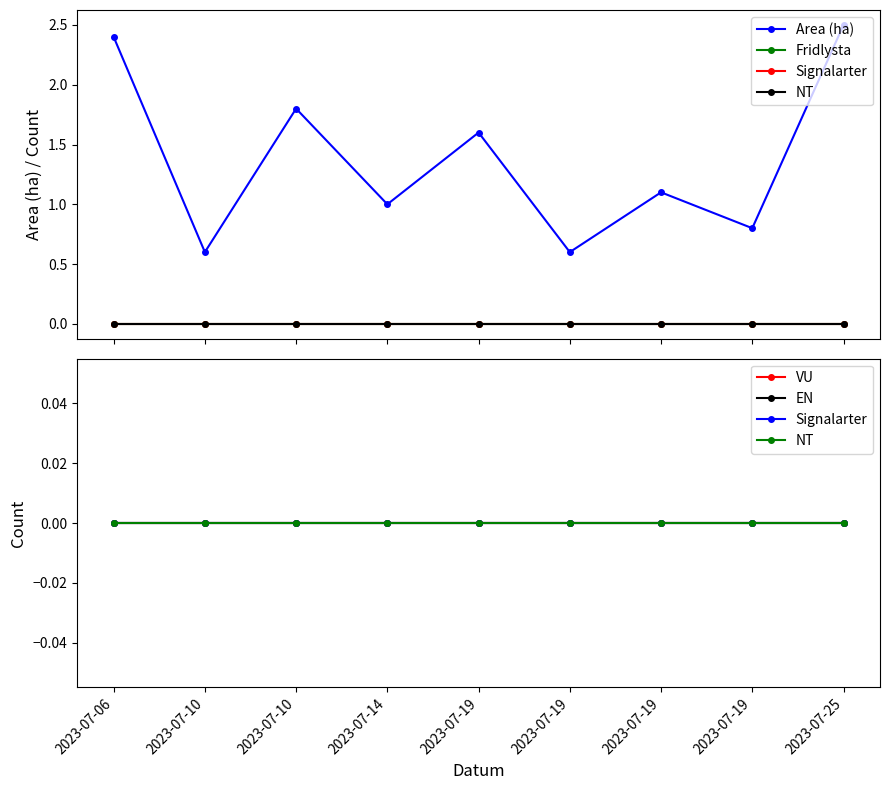

List the series in order of their peak value, lowest first.

Fridlysta, Signalarter, NT, VU, EN, Area (ha)